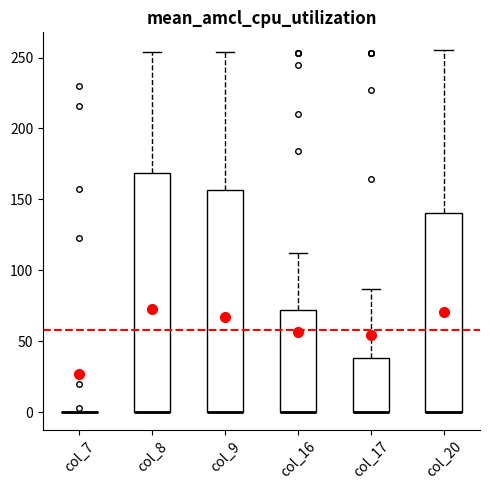

Where is the lower edge of the box for col_16 on the y-axis? The values are not printed on the chart, so give them approximately, as read against the axis.

0